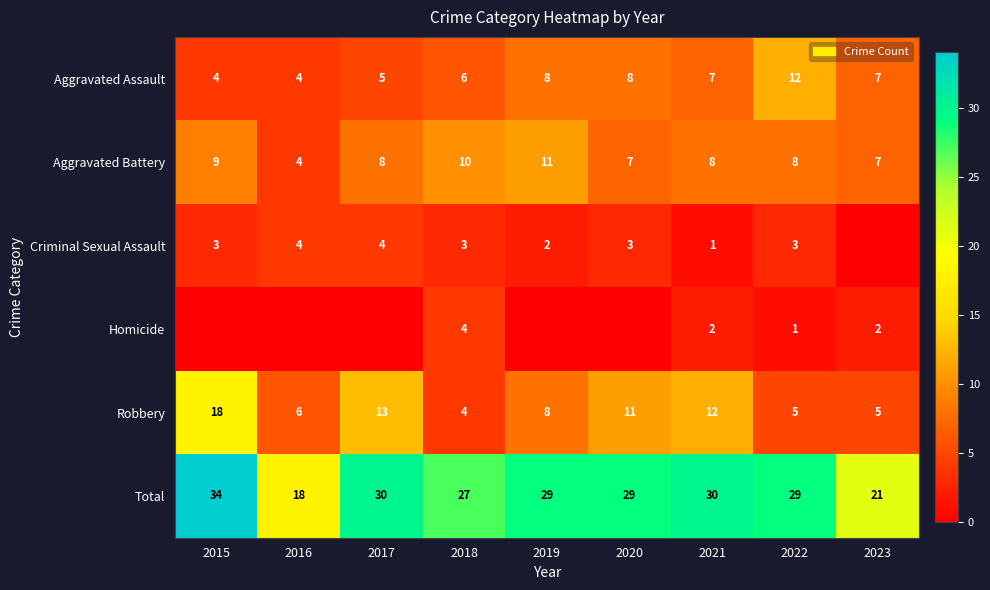

Where is Robbery nearest to the value 11?

2020